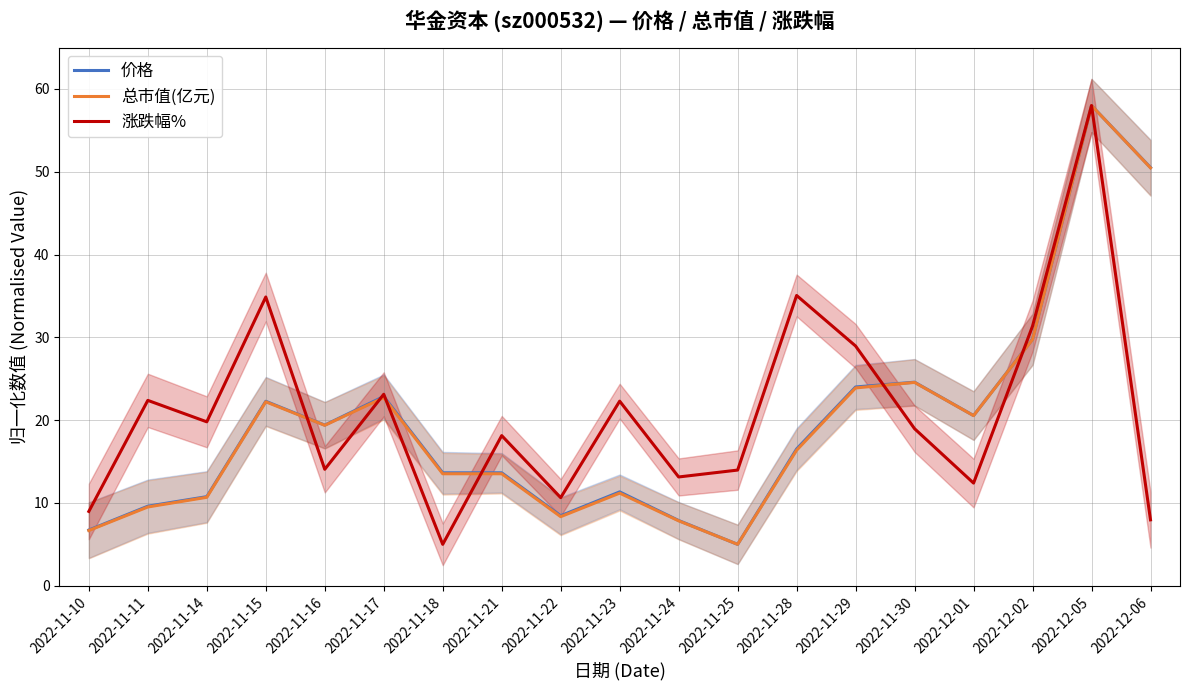

Where do 价格 and 涨跌幅% first cross each other?

2022-11-15 and 2022-11-16